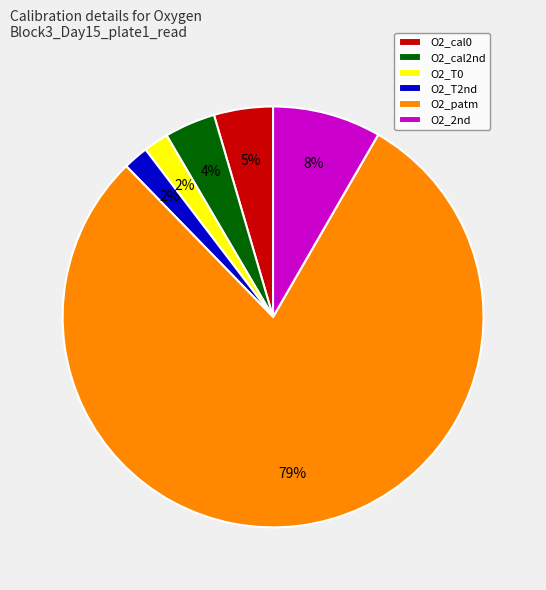

What is the largest slice in the pie chart?

O2_patm